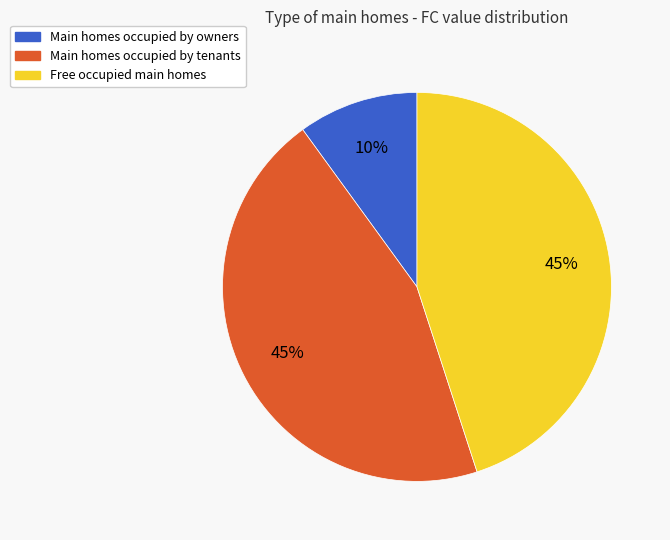

To the nearest percent, what is the average slice percentage?

33%